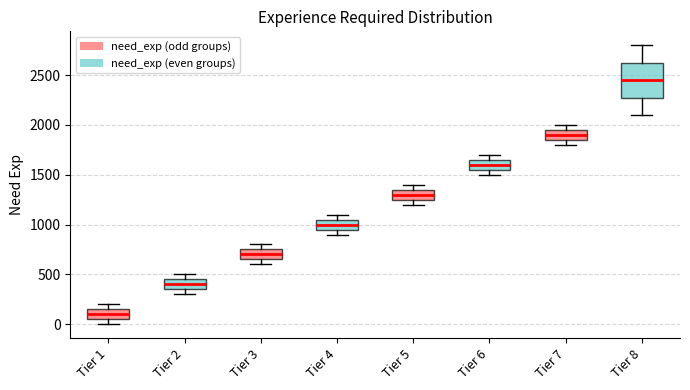

Reading left to right, transcribe this box plot: for each box, give where its median line is, the range the box spans, and where its two whiskers end, as read against the y-axis. The values are not printed on the chart, so give them approximately, as read against the axis.

Tier 1: median 100, box 50 to 150, whiskers 0 to 200
Tier 2: median 400, box 350 to 450, whiskers 300 to 500
Tier 3: median 700, box 650 to 750, whiskers 600 to 800
Tier 4: median 1000, box 950 to 1050, whiskers 900 to 1100
Tier 5: median 1300, box 1250 to 1350, whiskers 1200 to 1400
Tier 6: median 1600, box 1550 to 1650, whiskers 1500 to 1700
Tier 7: median 1900, box 1850 to 1950, whiskers 1800 to 2000
Tier 8: median 2450, box 2300 to 2650, whiskers 2100 to 2800